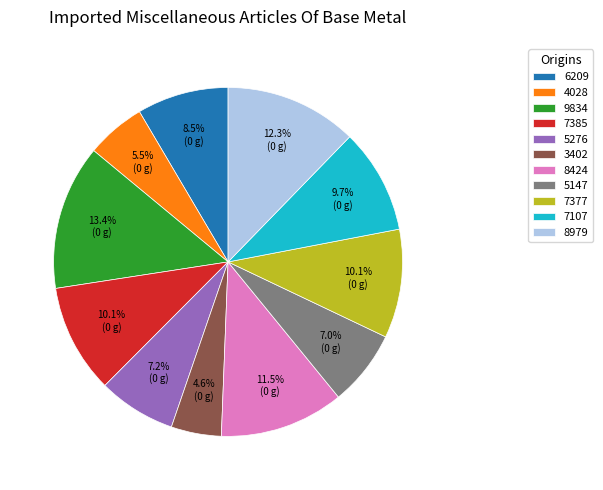

To the nearest percent, what is the average slice percentage?

9%